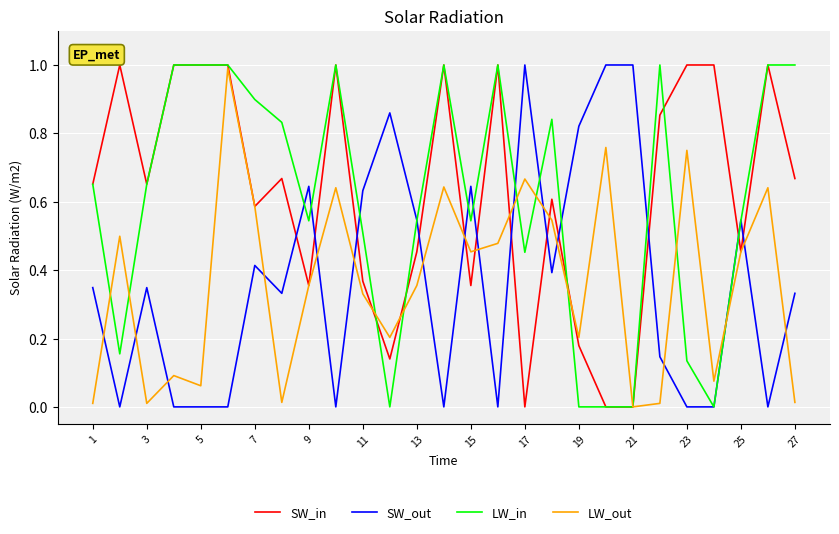

What is the difference between the second highest and minimum values in the SW_in series?

1.0